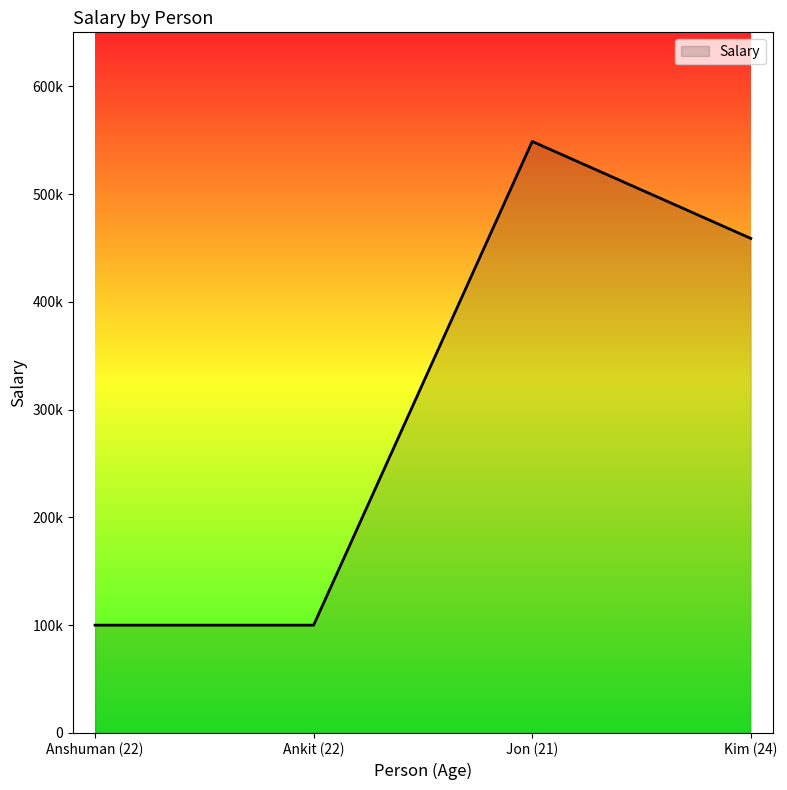

Does the chart display data point markers on the line(s)?

No